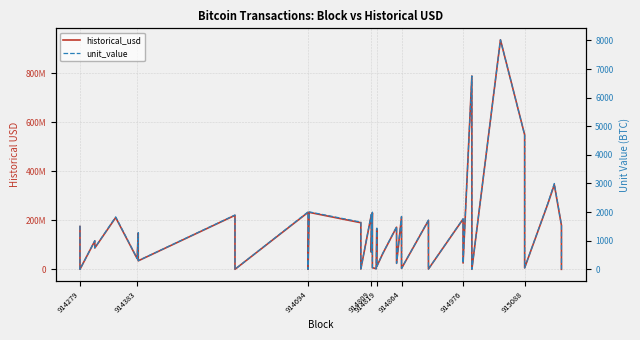

What are all the series names shown in the legend?

historical_usd, unit_value